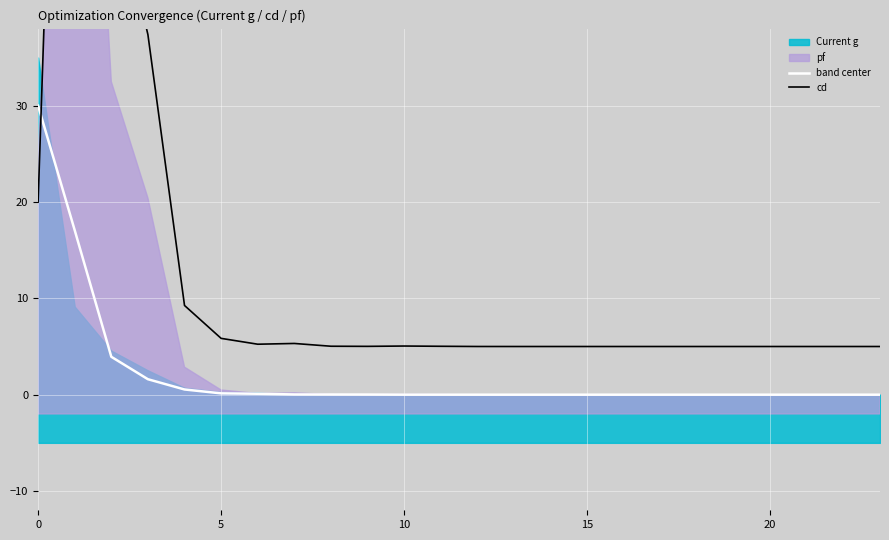

How many lines are shown in the chart?

2